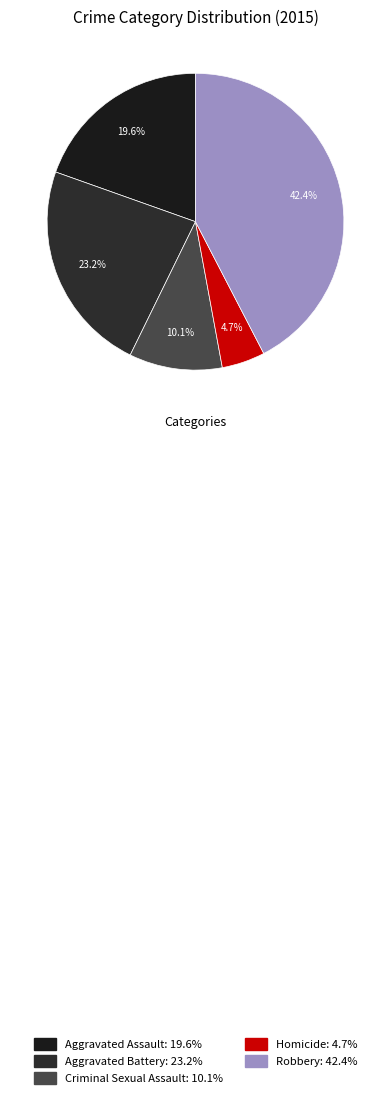

Is there any slice that represents more than half of the pie?

No